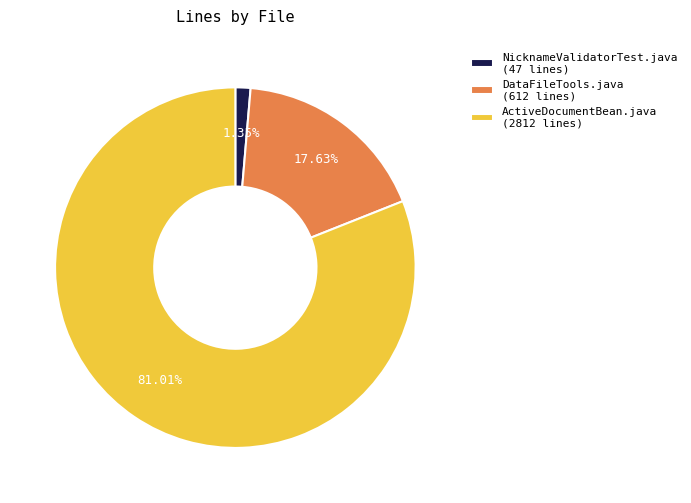

The DataFileTools.java slice represents 18% of the pie. True or false?

True